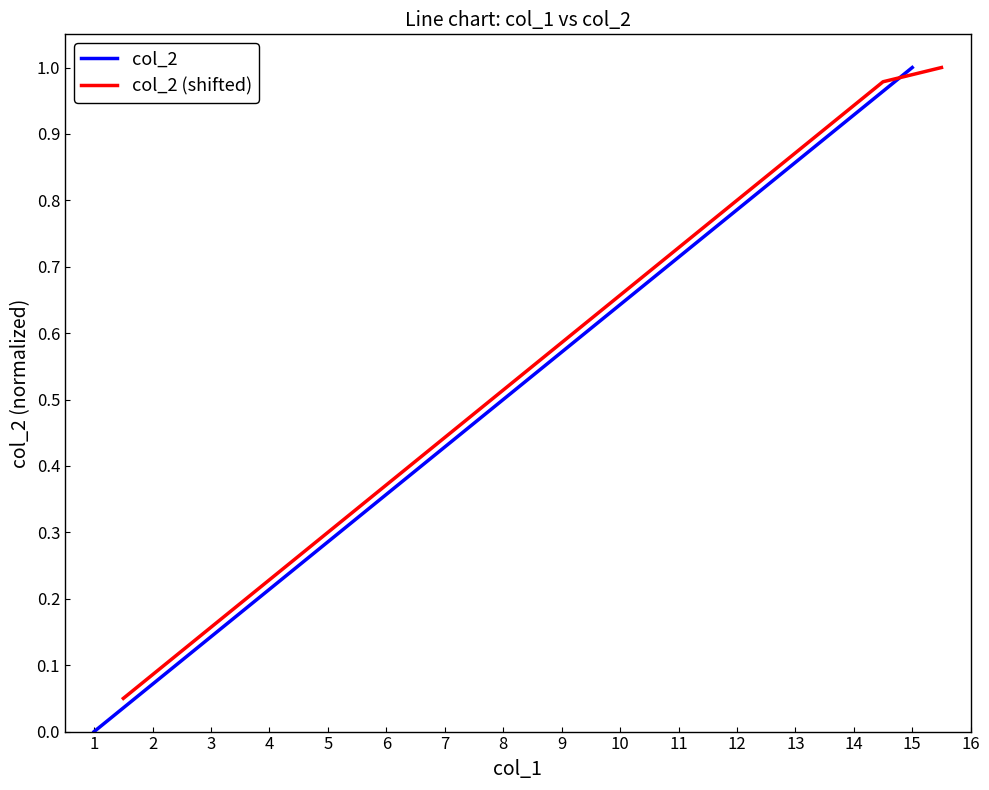

The col_2 series shows 0.1 at 5. True or false?

False